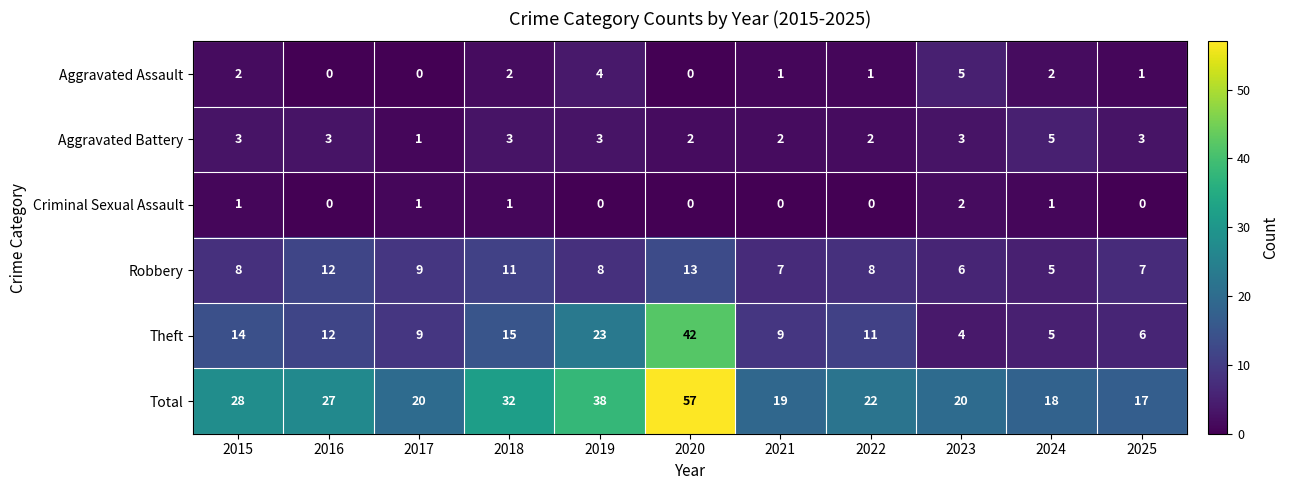

What is the difference between the highest and lowest values at 2022?

22